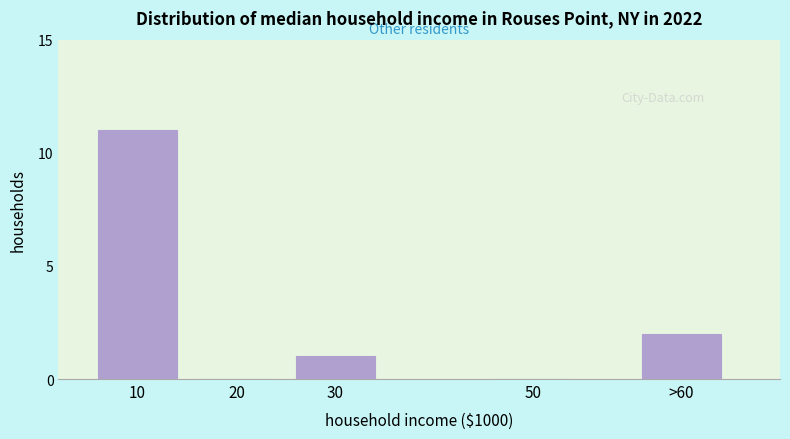

Reading right to left, transcribe all the data shown in this chart.

>60=2	50=0	30=1	20=0	10=11